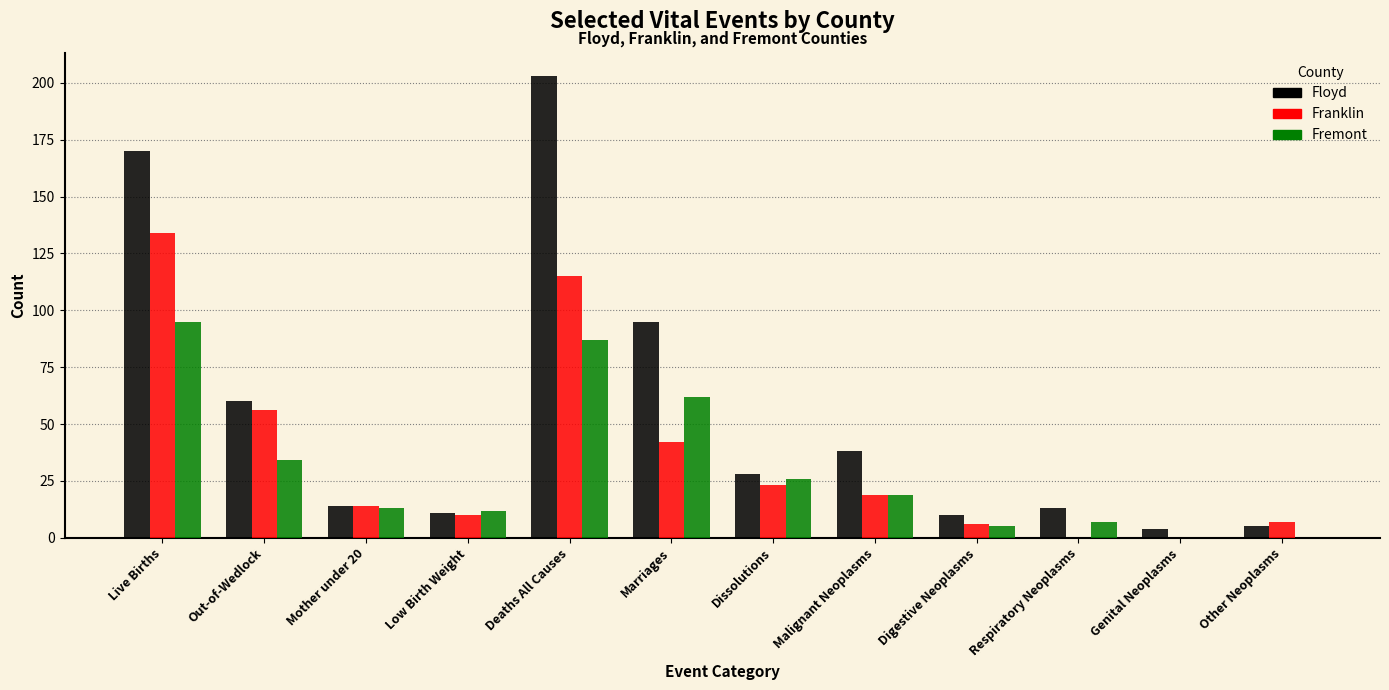

Which series changed the most between Live Births and Genital Neoplasms?

Floyd